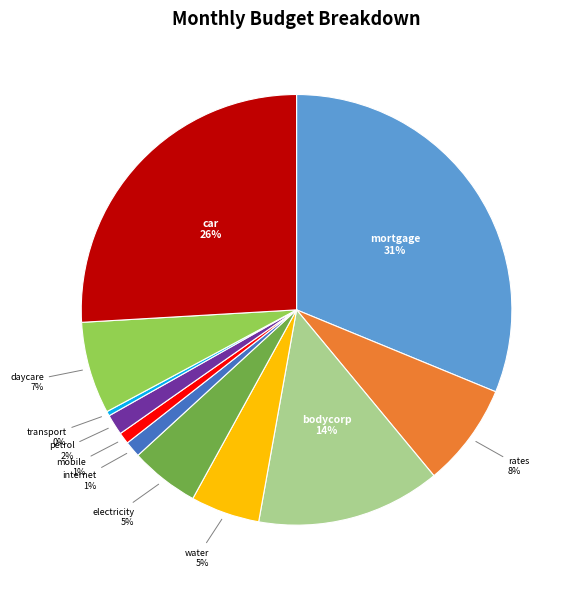

What percentage is the water slice, to the nearest percent?

5%